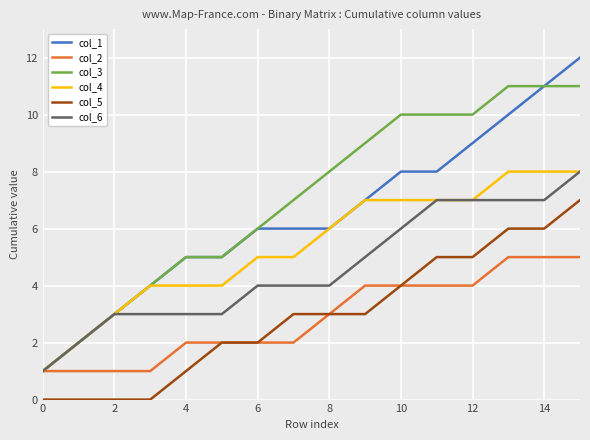

True or false: col_5 and col_4 intersect in this chart.

False